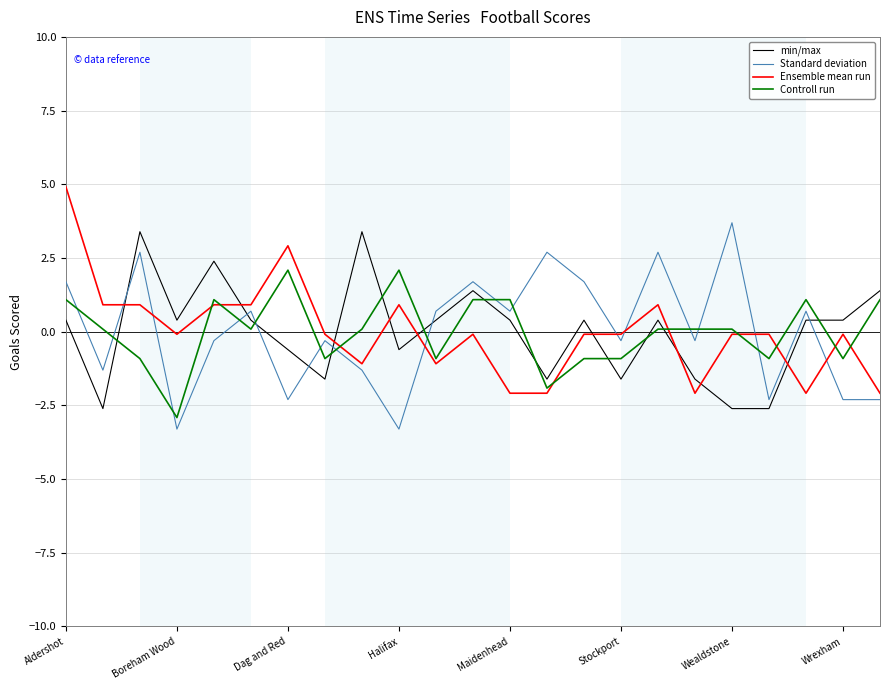

What is the maximum value shown in the chart?

4.9